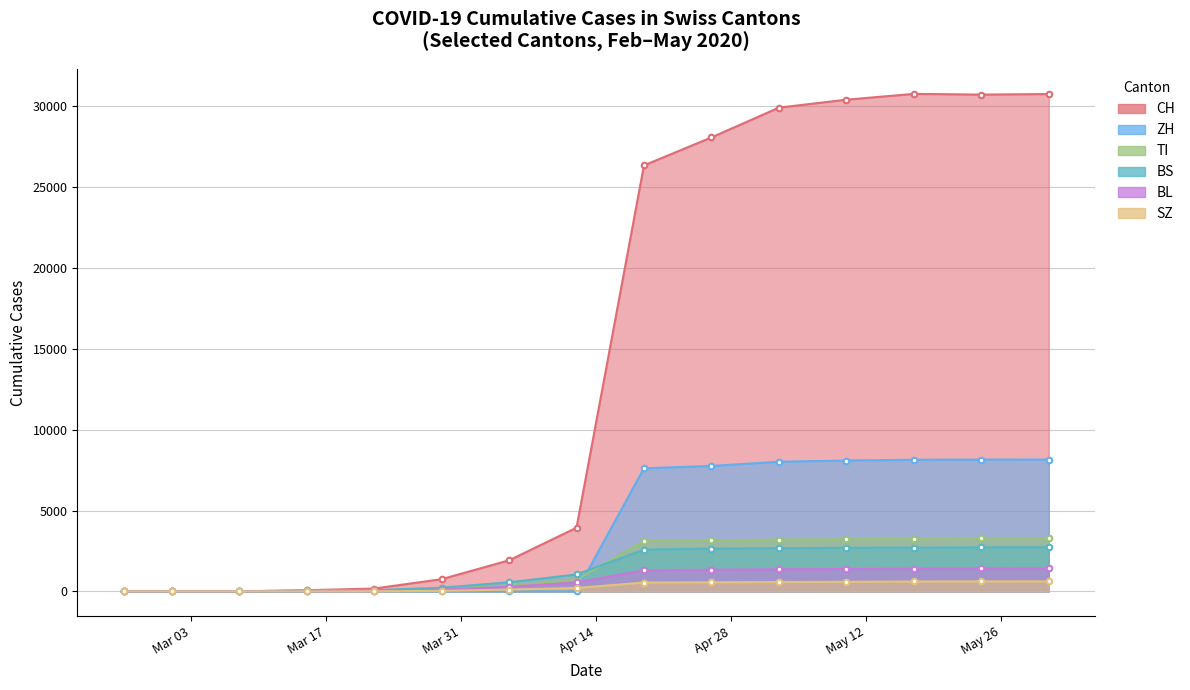

Which series has the largest total across all categories?

CH